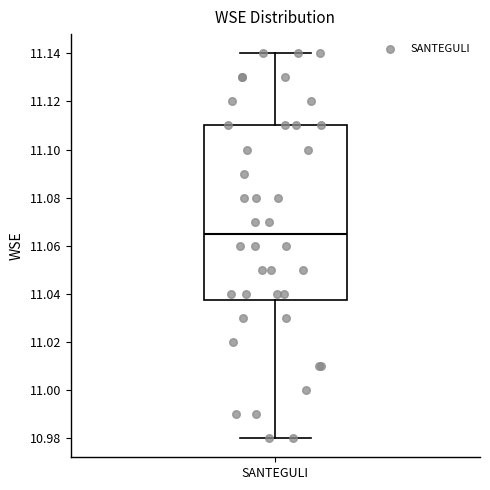

Where is the lower edge of the box for SANTEGULI on the y-axis? The values are not printed on the chart, so give them approximately, as read against the axis.

11.038